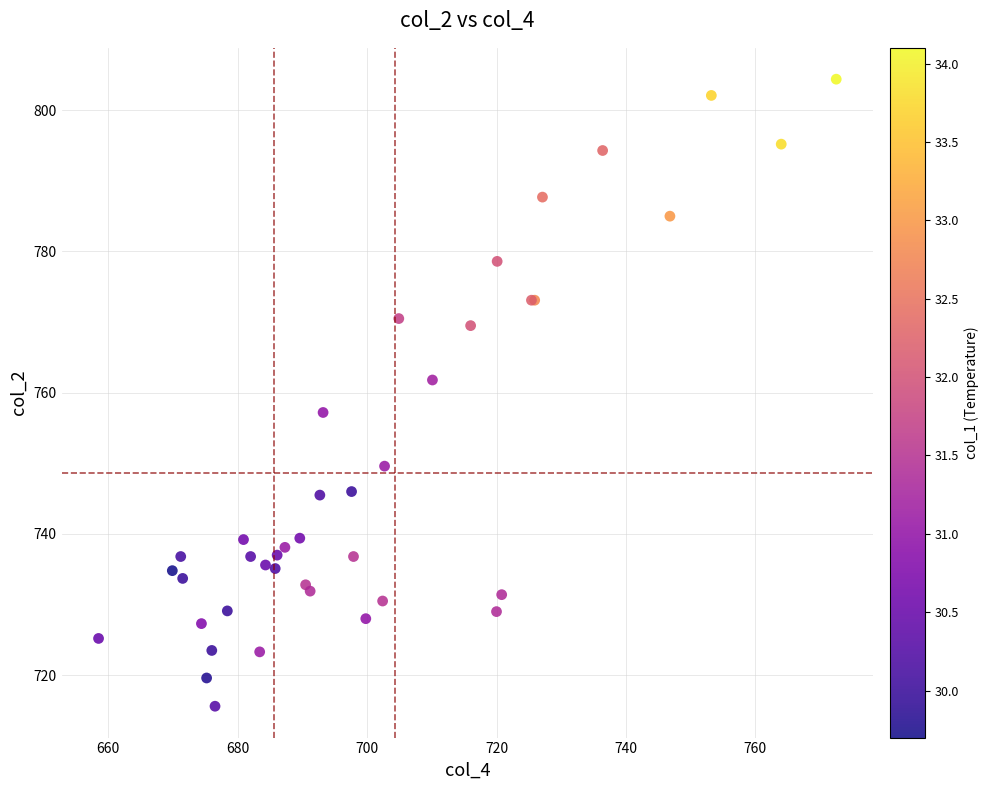

What Y value in the scatter plot is closest to 760?

761.8